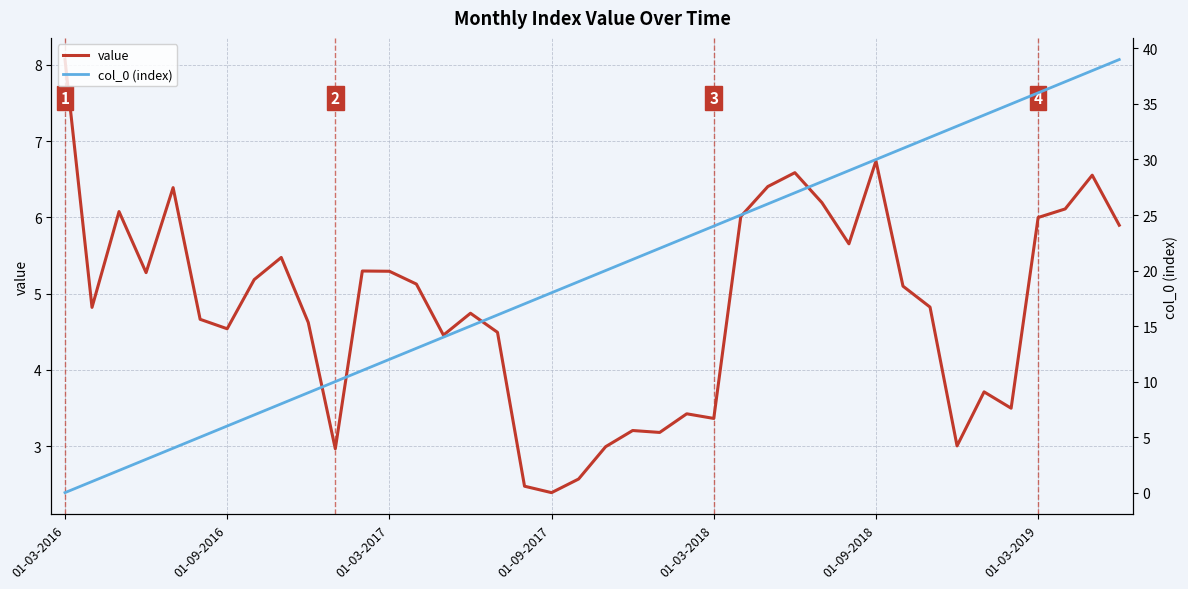

What is the value of the col_0 (index) point at the 35th from the left?

34.0